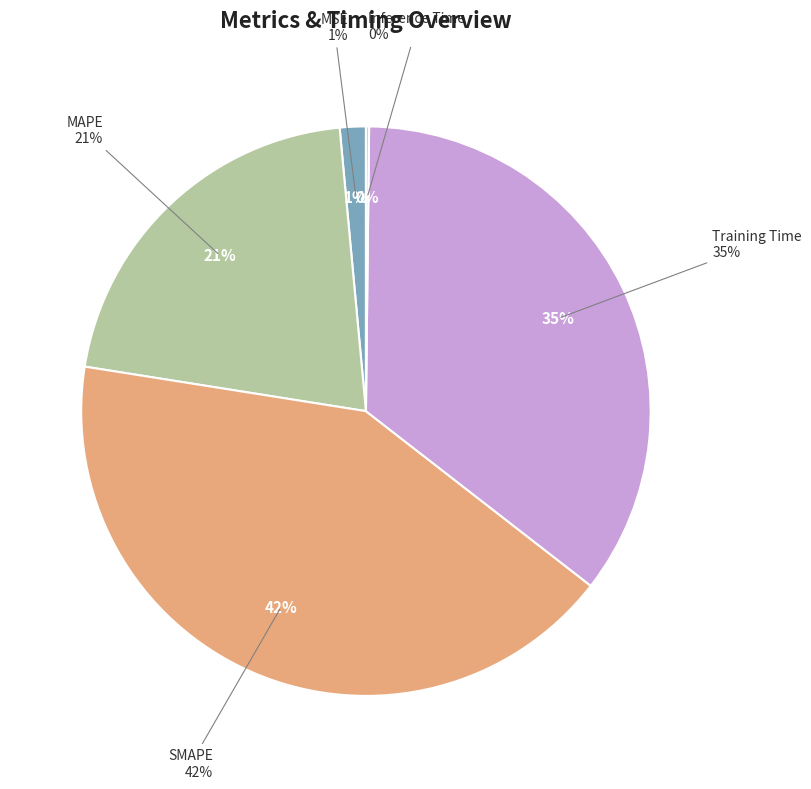

What percentage is the MAPE slice, to the nearest percent?

21%